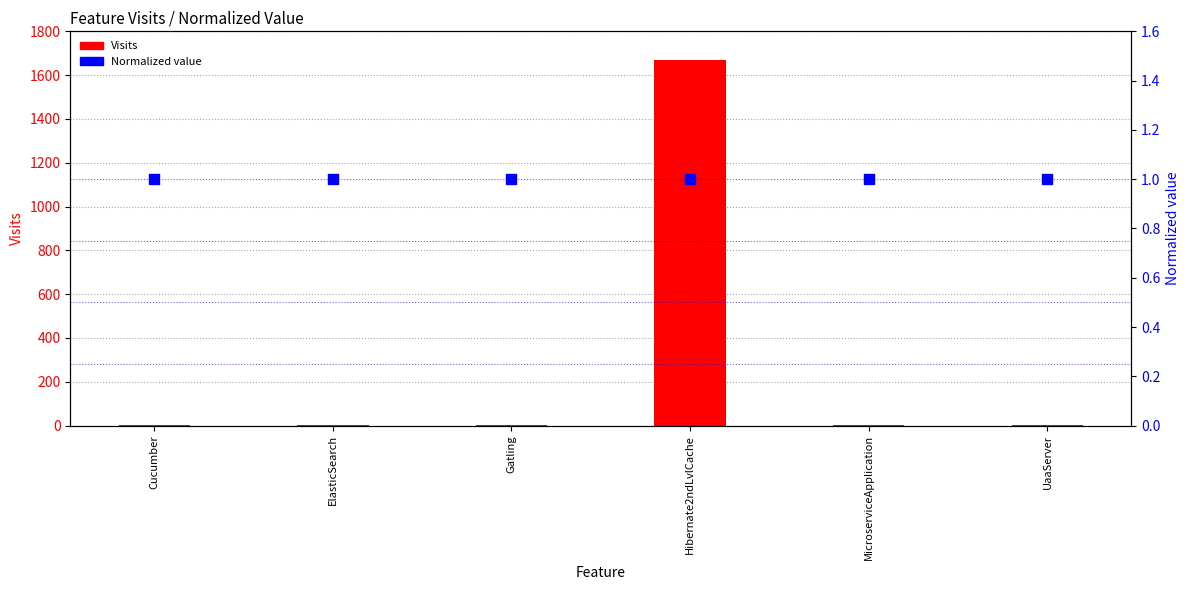

What are all the series names shown in the legend?

Visits, Normalized value